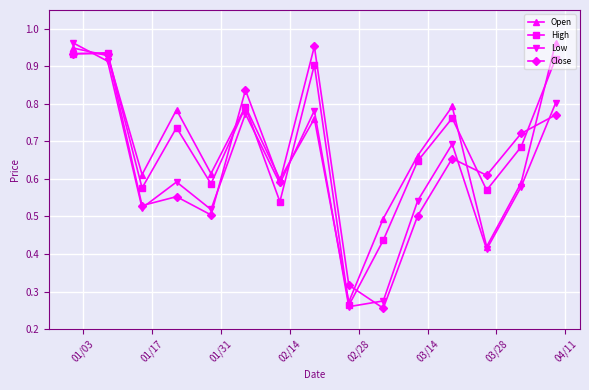

At how many categories does at least one series exceed 0?

15